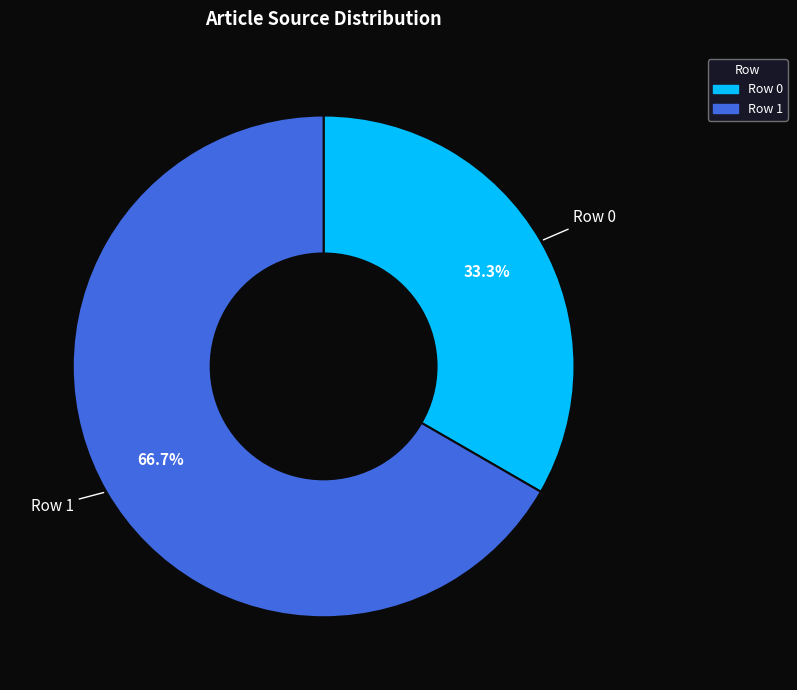

To the nearest percent, what is the difference between the largest and smallest slice percentages?

33%